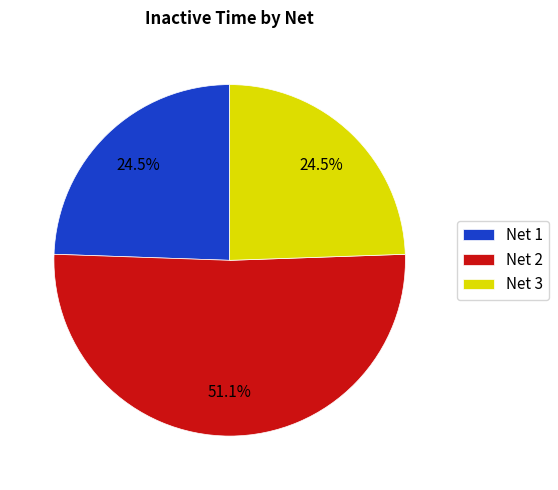

What is the majority slice?

Net 2